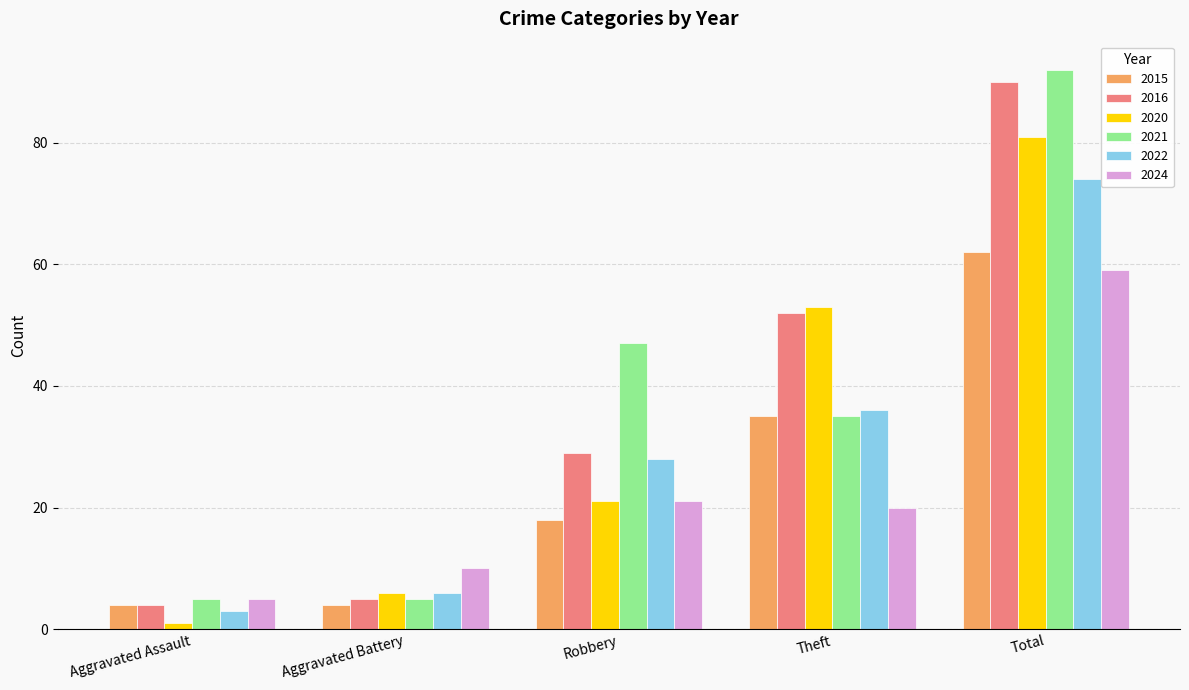

How many values in the 2016 series are below 29?

2